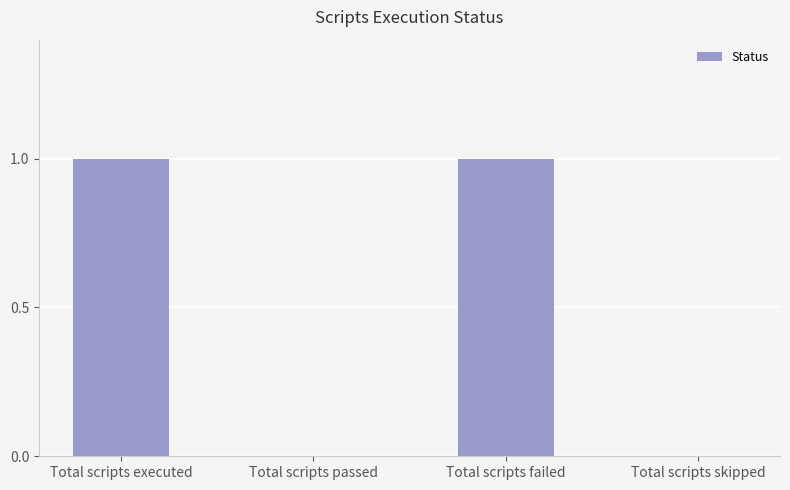

Are the bars grouped side by side (vs. stacked)?

No